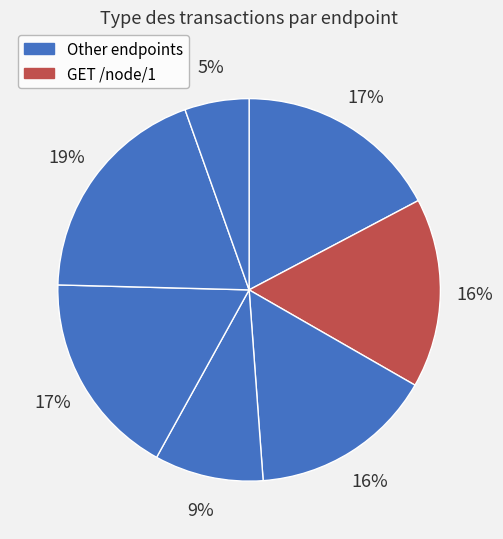

How many segments does this pie chart have?

7